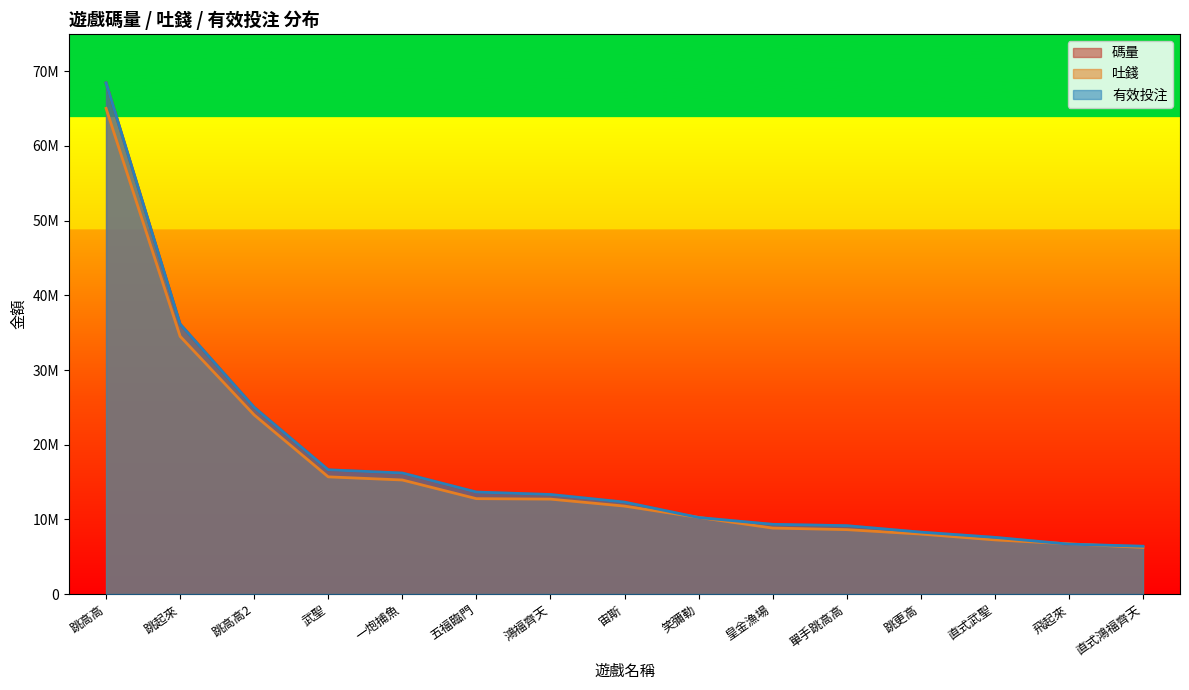

What value does the 吐錢 series have at 跳高高?

65036418.8